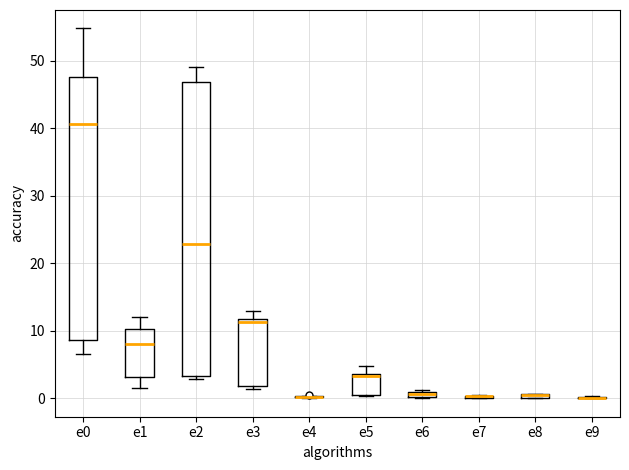

Comparing the boxes themselves (not the whiskers), which one is the tallest?

e2